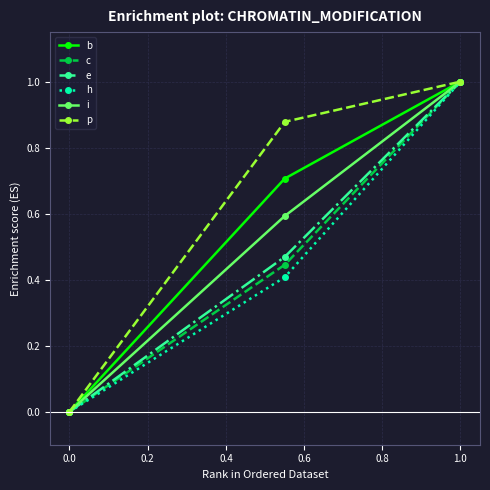

How many series are shown in this chart?

6